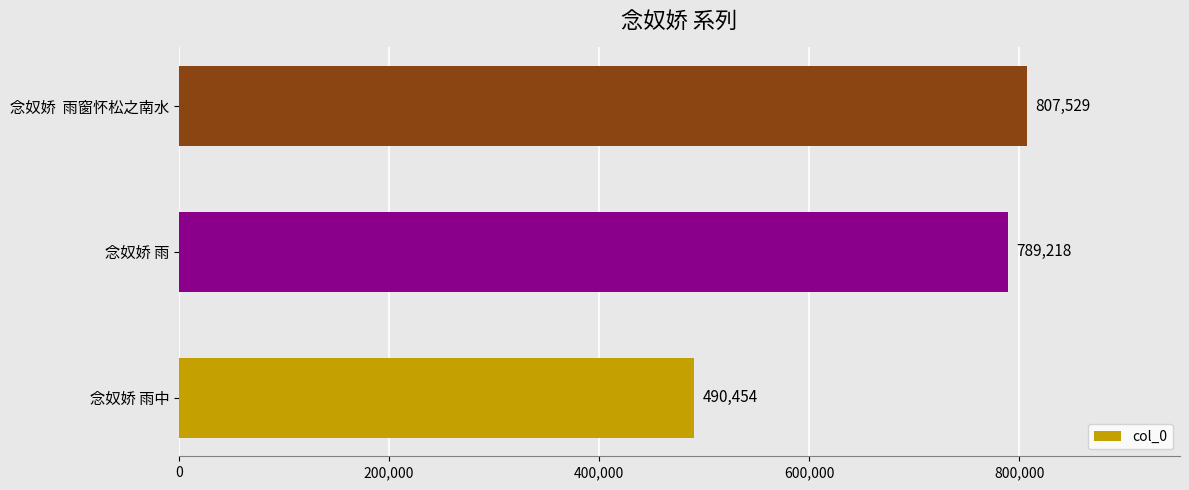

List the labels in order of value, largest first.

念奴娇  雨窗怀松之南水, 念奴娇 雨, 念奴娇 雨中